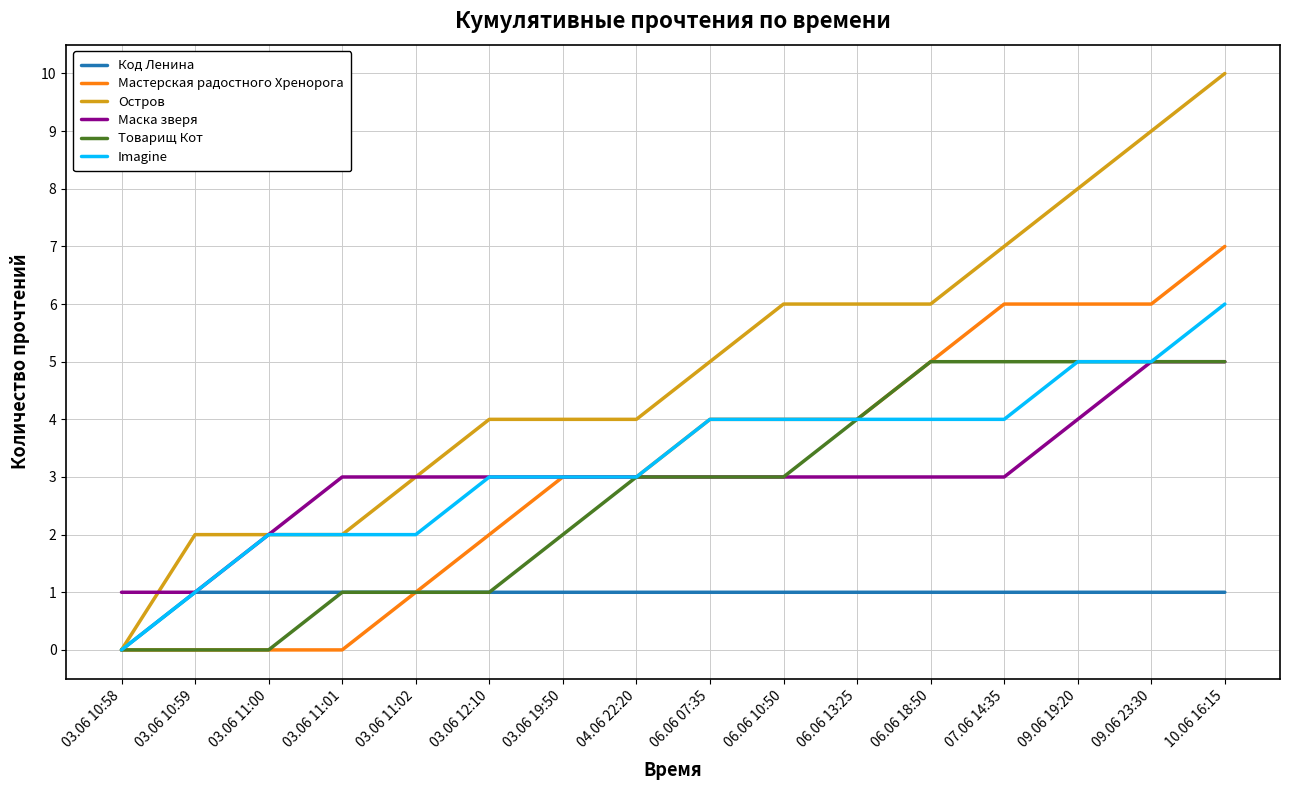

Which series has the largest total across all categories?

Остров